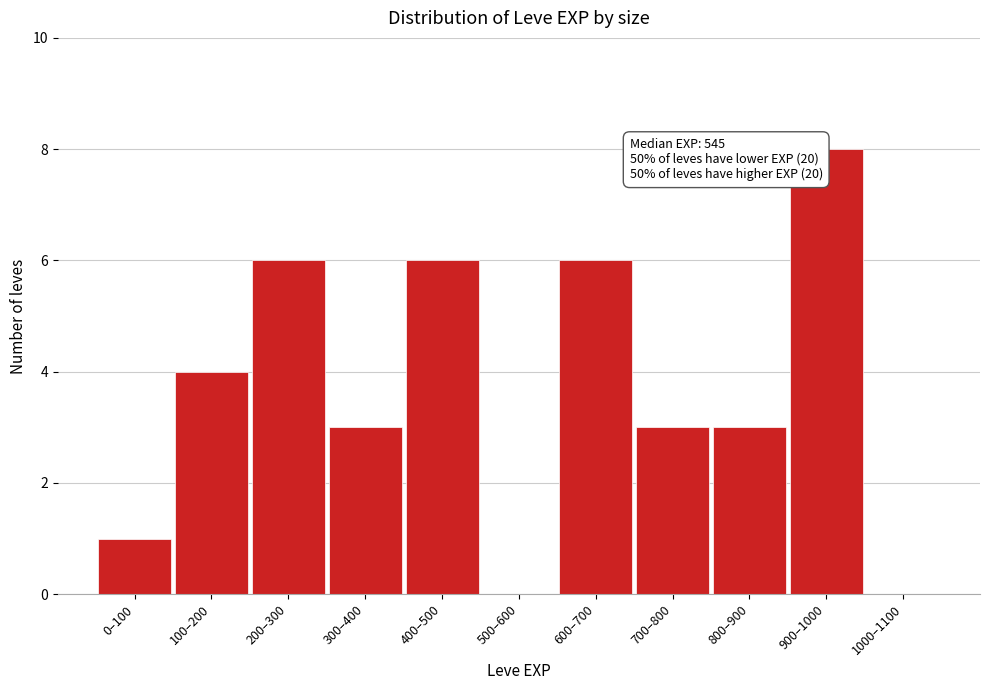

Reading left to right, what are all the values shown in this chart?

0–100=1	100–200=4	200–300=6	300–400=3	400–500=6	500–600=0	600–700=6	700–800=3	800–900=3	900–1000=8	1000–1100=0